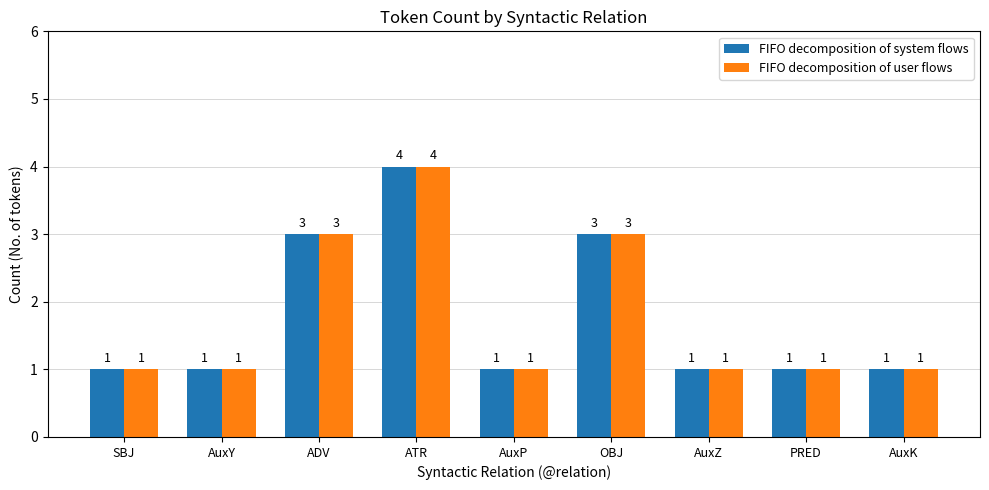

Count the FIFO decomposition of system flows values in the range 1 to 3.

8